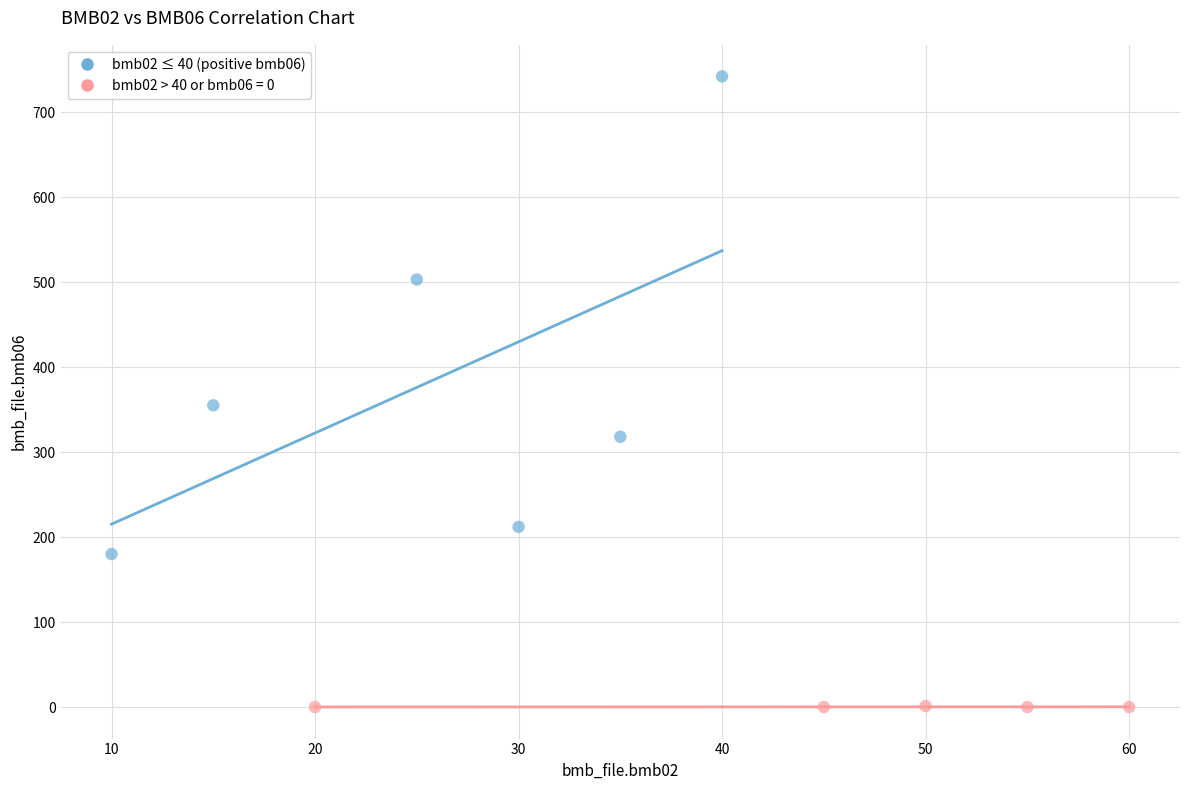

Which series contains the highest Y value?

bmb02 ≤ 40 (positive bmb06)